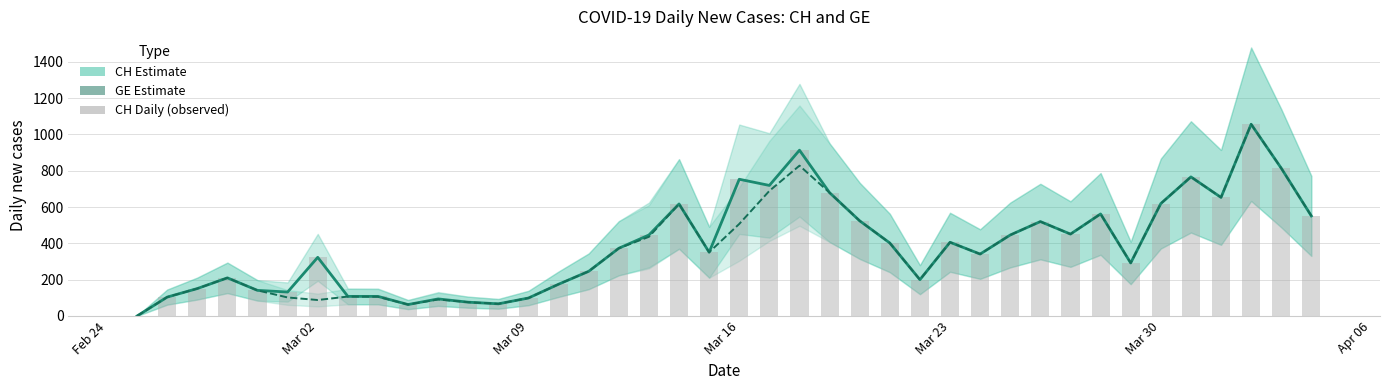

What is the difference between the maximum and minimum values in the CH daily (bars) series?

1056